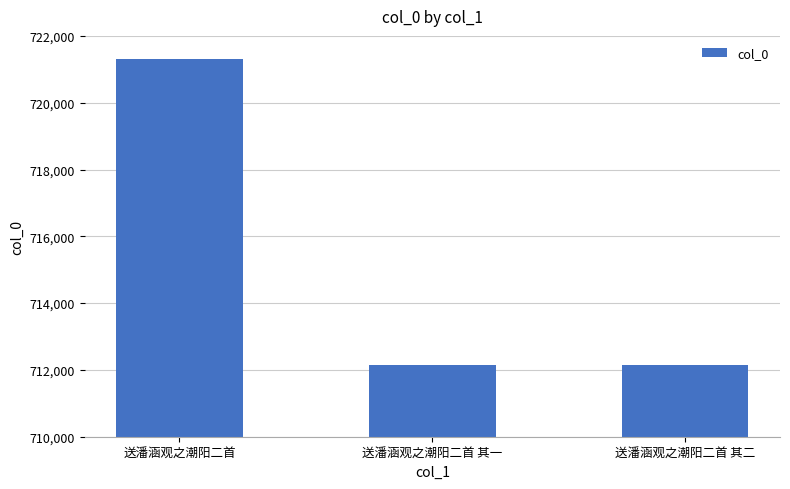

Which has a higher value, 送潘涵观之潮阳二首 or 送潘涵观之潮阳二首 其一?

送潘涵观之潮阳二首